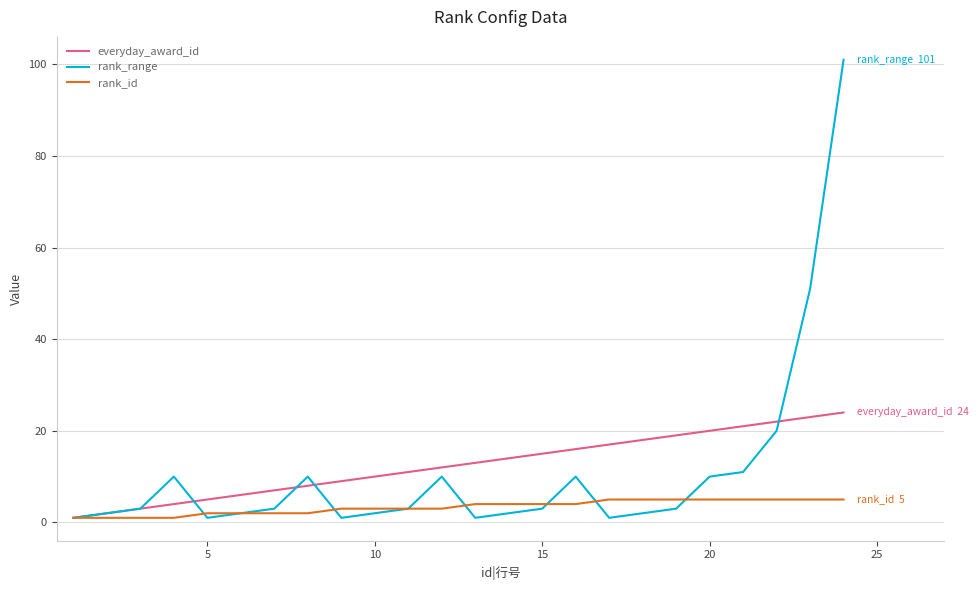

Which series has the largest range (max minus min)?

rank_range